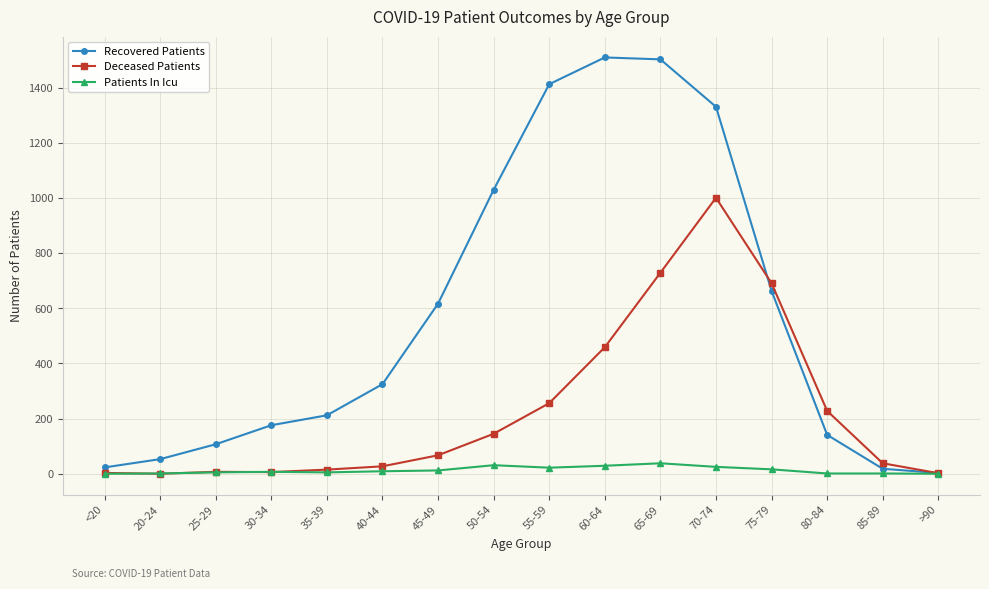

How many values in the Deceased Patients series are below 67?

8